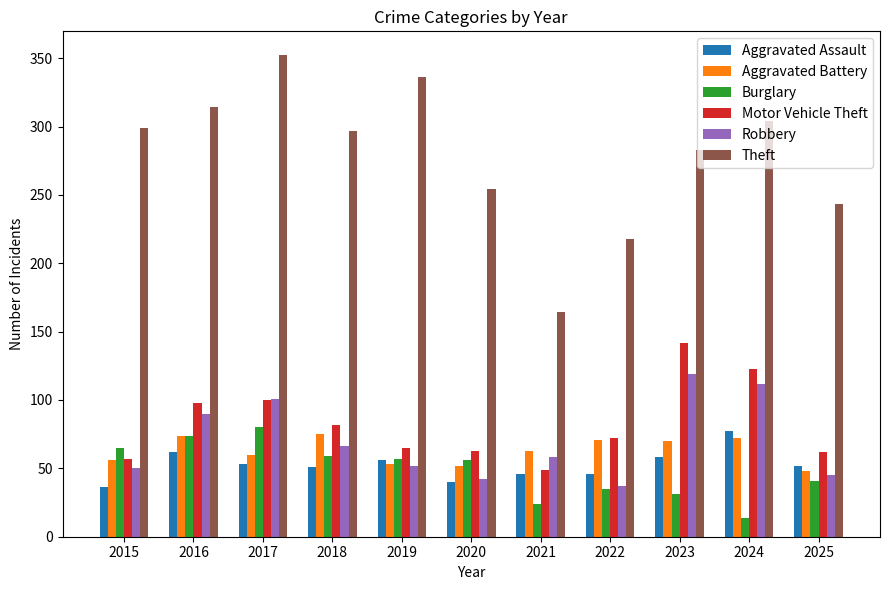

What is the value of the Burglary bar at the 1st from the left?

65